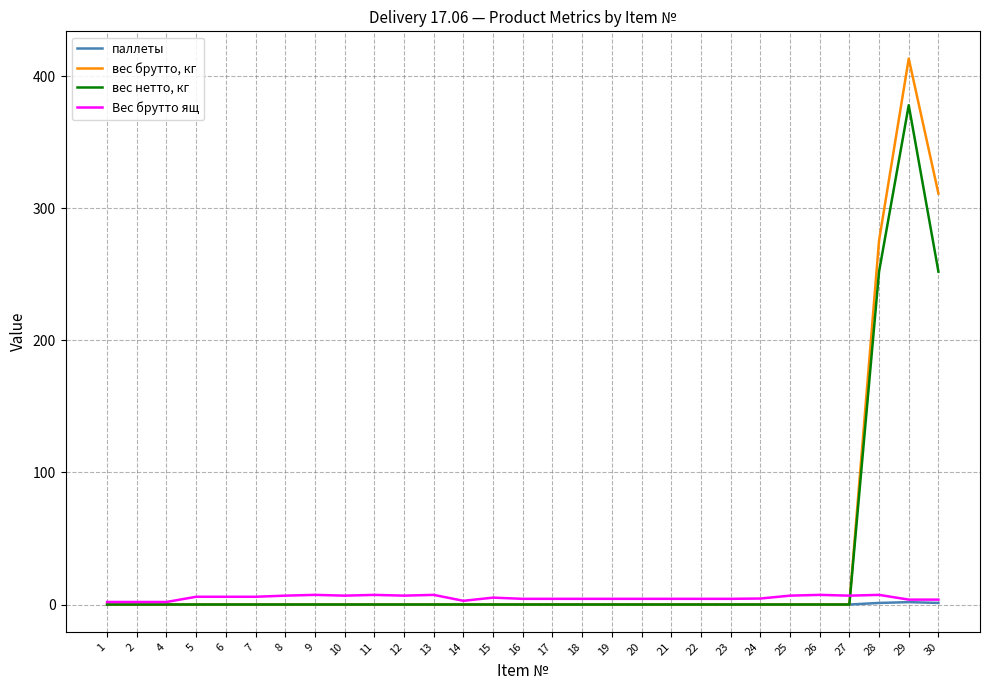

What is the difference between the вес нетто, кг values at 28 and 25?

252.0